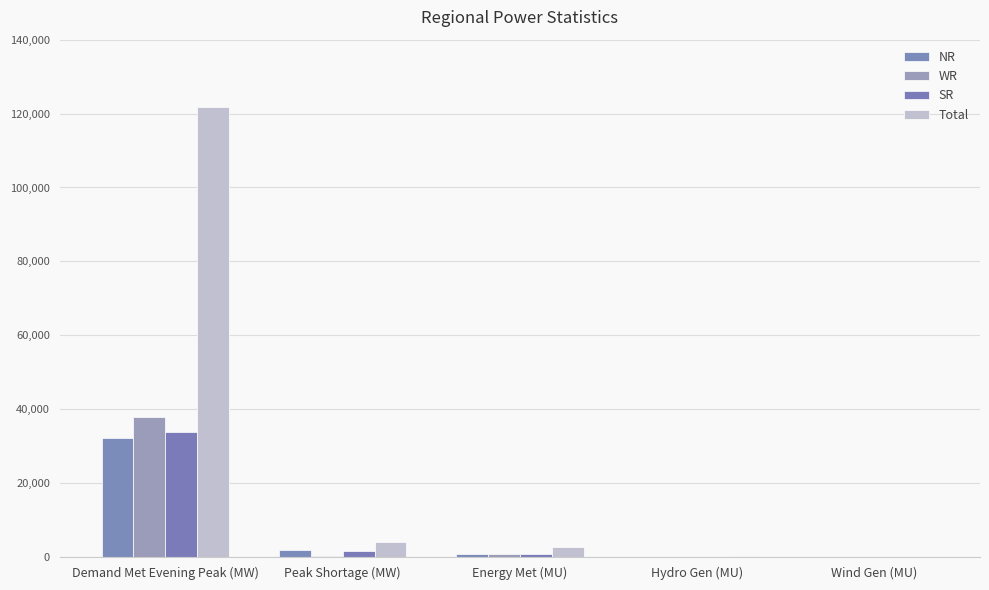

Reading left to right, extract all data points from this chart.

NR: Demand Met Evening Peak (MW)=32267	Peak Shortage (MW)=1913	Energy Met (MU)=725	Hydro Gen (MU)=128	Wind Gen (MU)=10
WR: Demand Met Evening Peak (MW)=38023	Peak Shortage (MW)=208	Energy Met (MU)=846	Hydro Gen (MU)=60	Wind Gen (MU)=29
SR: Demand Met Evening Peak (MW)=33697	Peak Shortage (MW)=1711	Energy Met (MU)=792	Hydro Gen (MU)=85	Wind Gen (MU)=36
Total: Demand Met Evening Peak (MW)=121887	Peak Shortage (MW)=4106	Energy Met (MU)=2710	Hydro Gen (MU)=304	Wind Gen (MU)=75